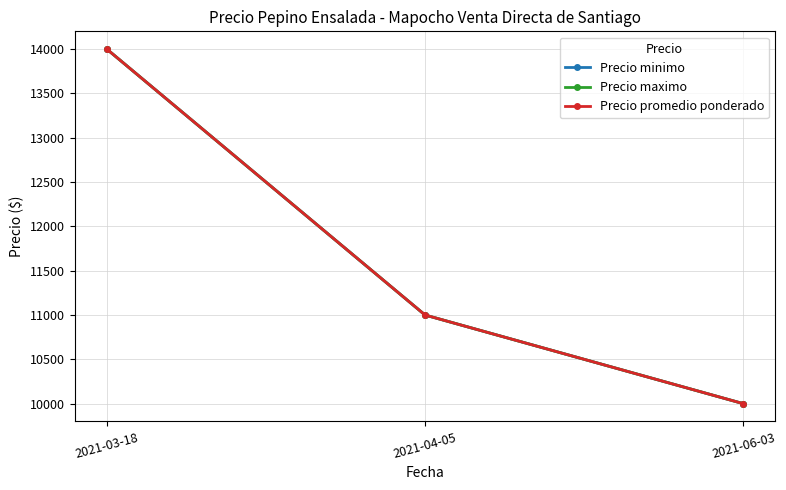

Is this an area chart (filled region under the line)?

No